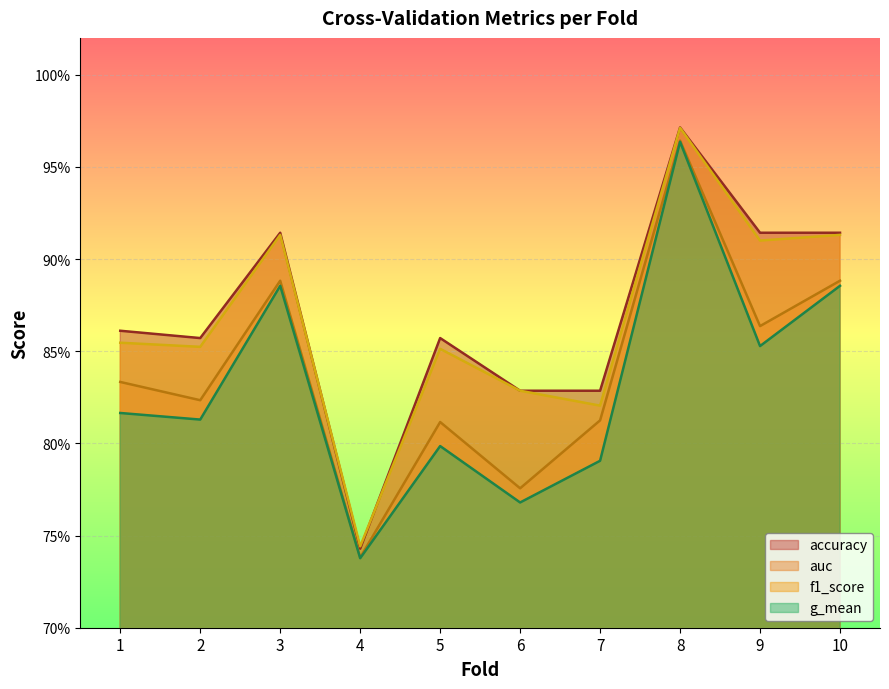

The f1_score series shows 0.7 at 4. True or false?

True